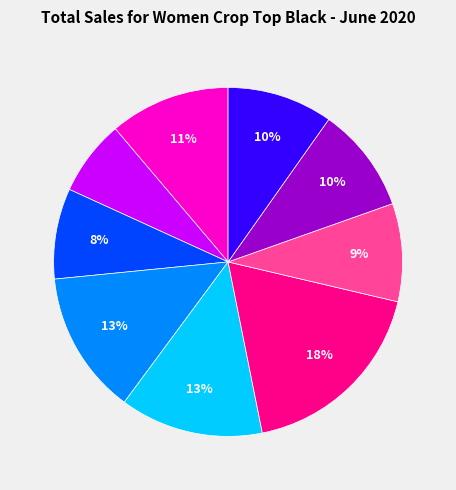

To the nearest percent, what is the difference between the largest and smallest slice percentages?

11%